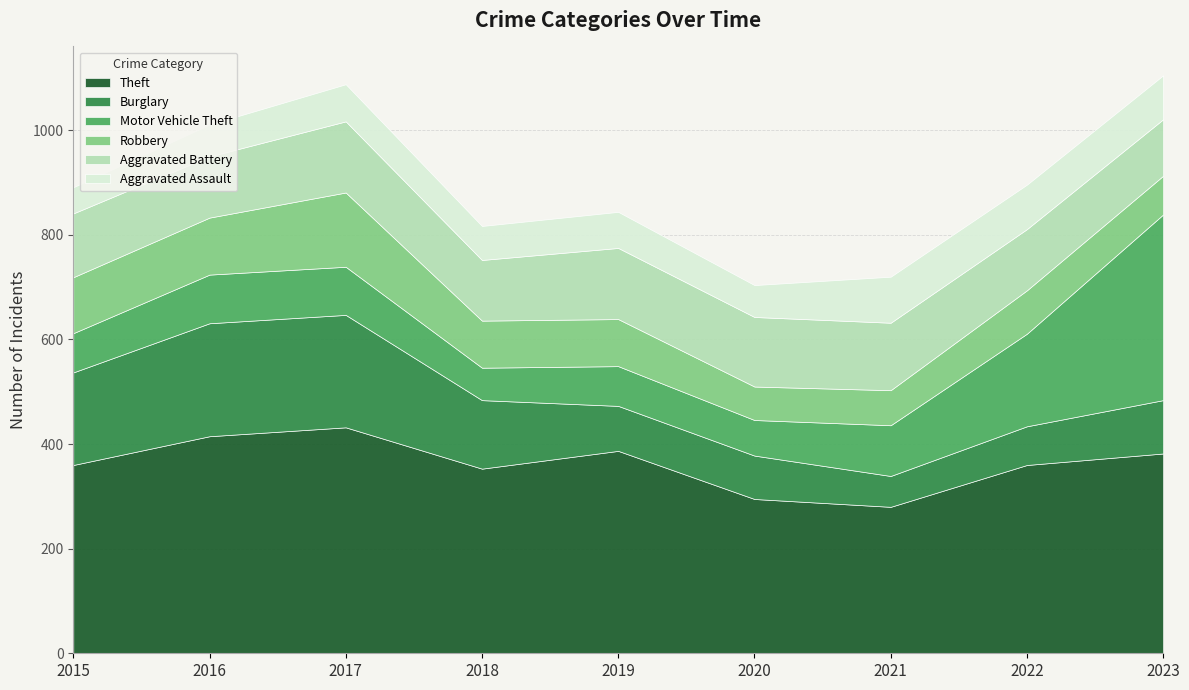

What is the value of the Burglary point at the 6th from the left?

83